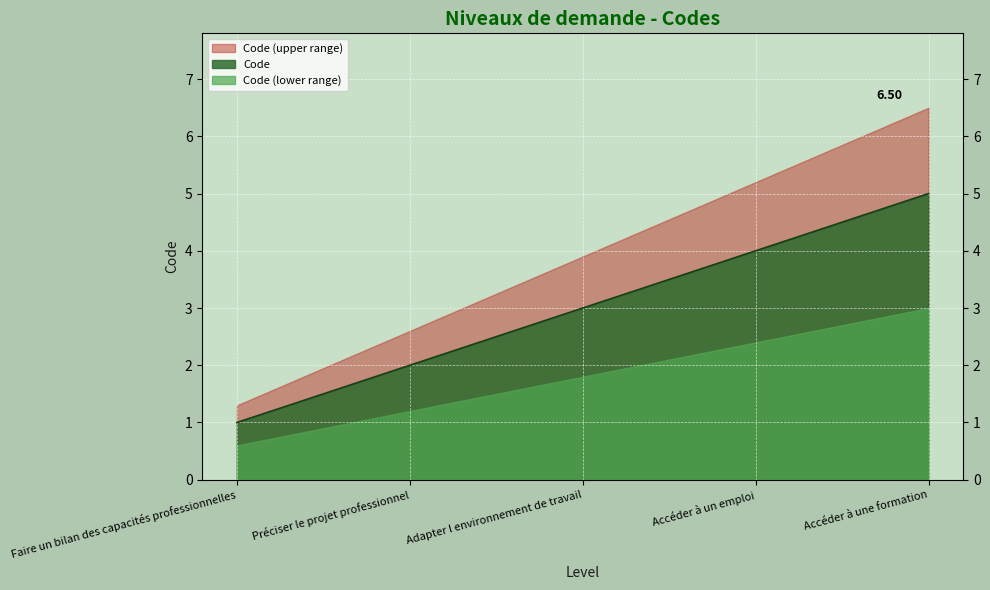

The chart shows a value of 2 at Accéder à une formation. True or false?

False